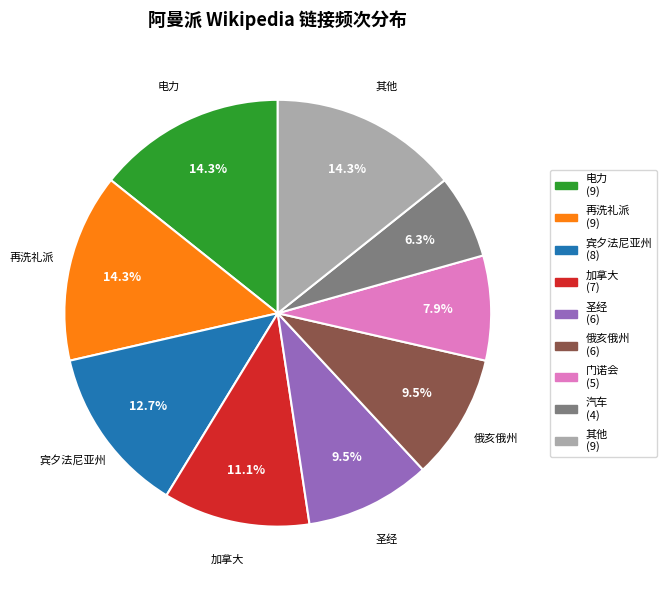

Is there a majority slice in this chart?

No